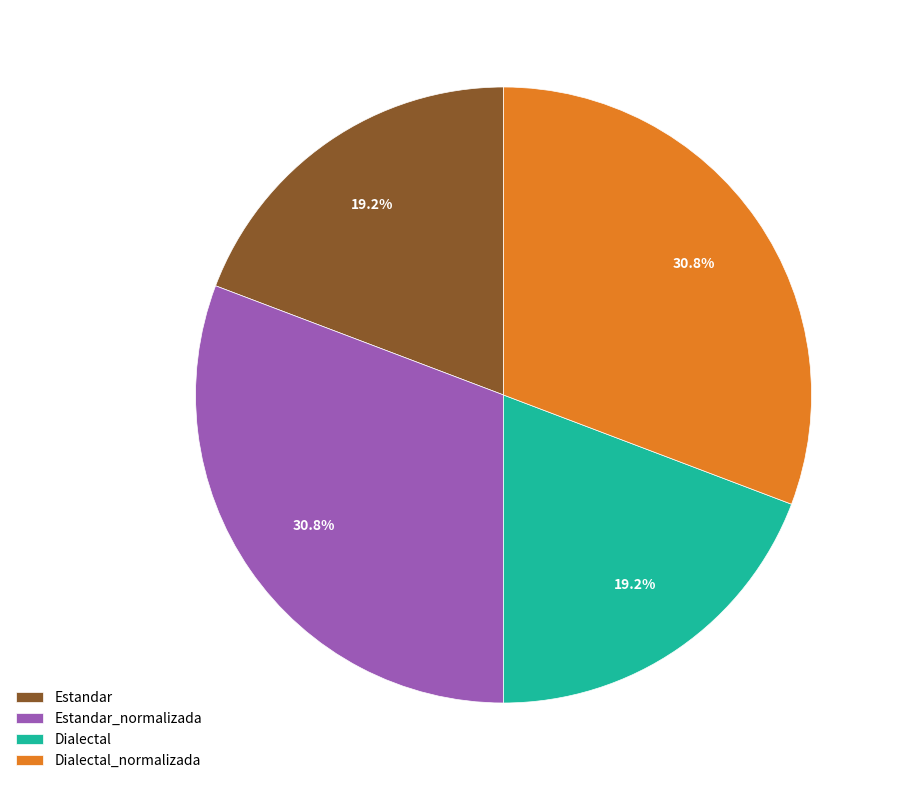

What percentage is the Dialectal_normalizada slice, to the nearest percent?

31%